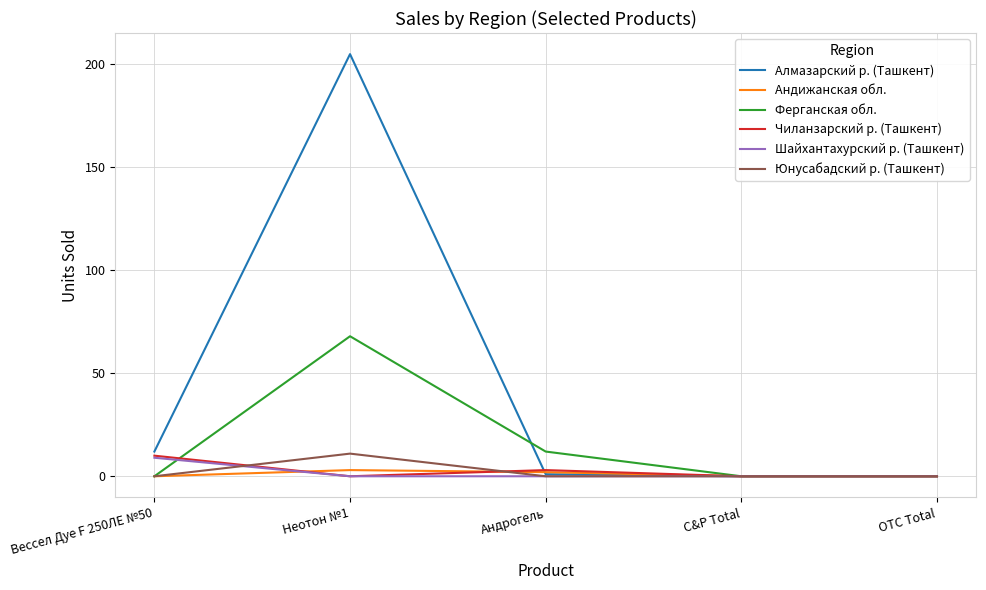

Which series has the widest spread of values?

Алмазарский р. (Ташкент)